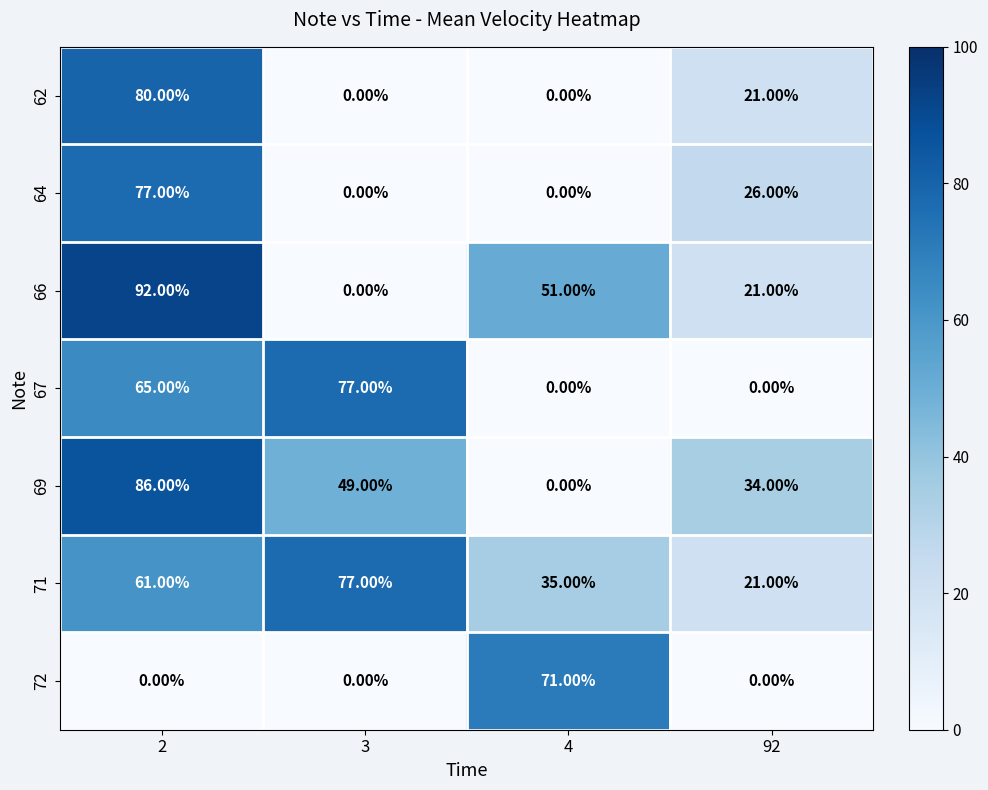

What is the maximum value shown in the chart?

92